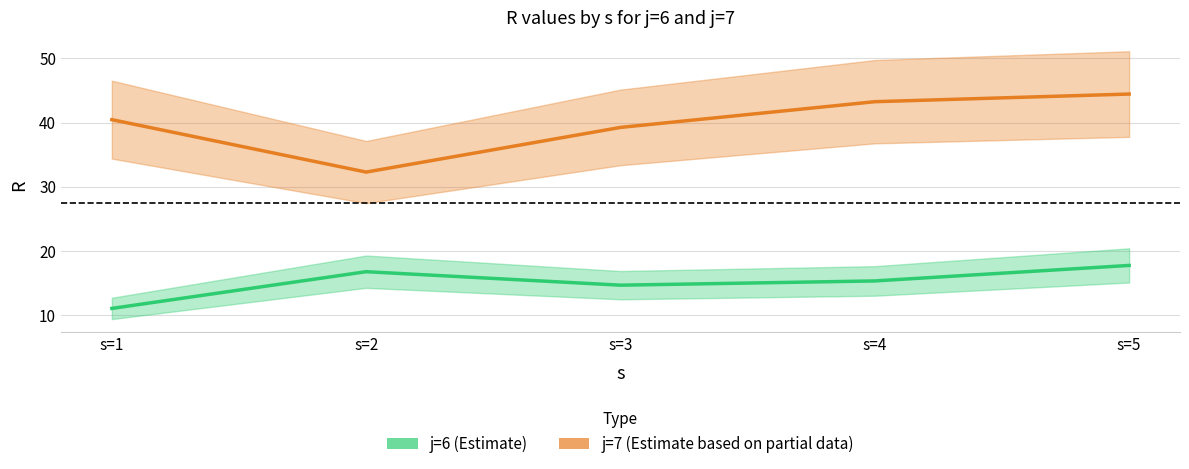

At which label is j=7 (Estimate based on partial data) closest to 38?

s=3